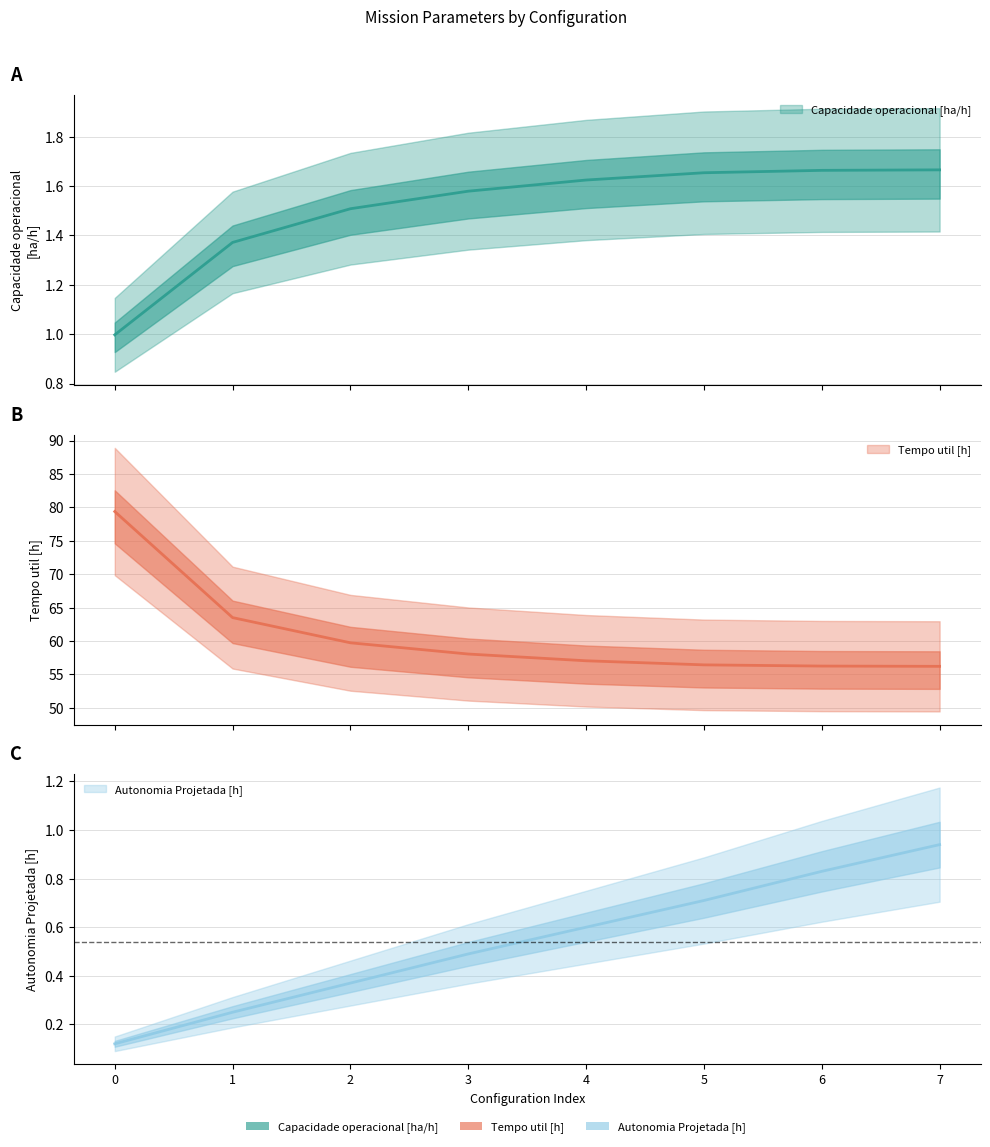

What is the value of the Tempo util [h] point at the 5th from the left?

57.0